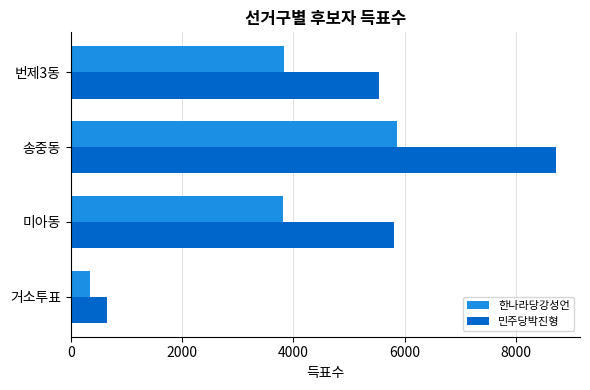

What is the minimum value shown in the chart?

343